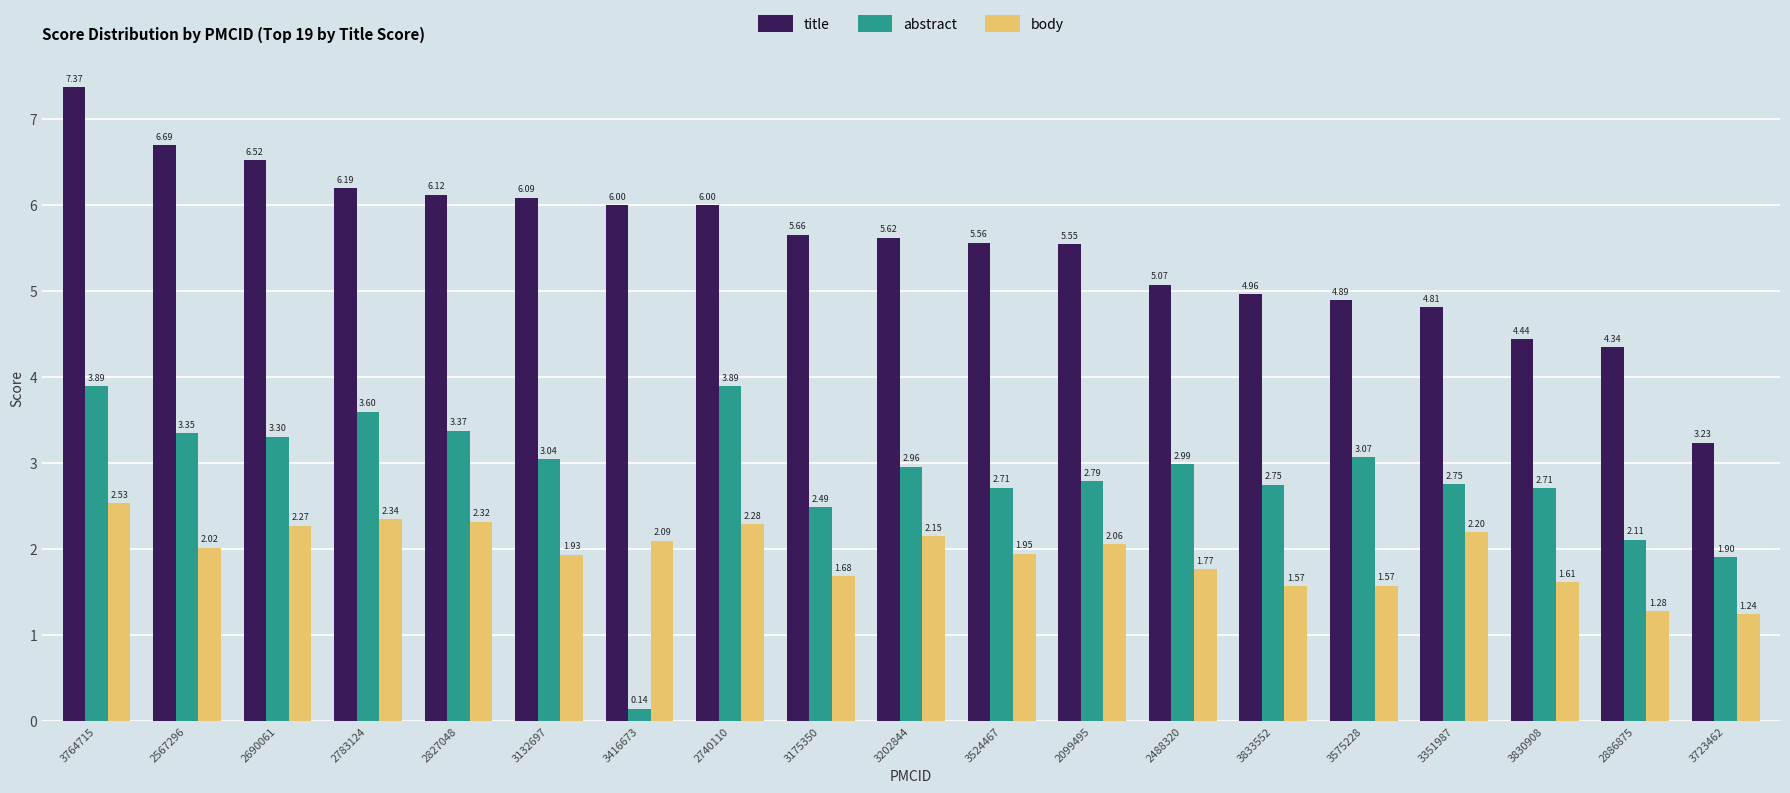

What is the difference between the second highest and second lowest values in the body series?

1.1